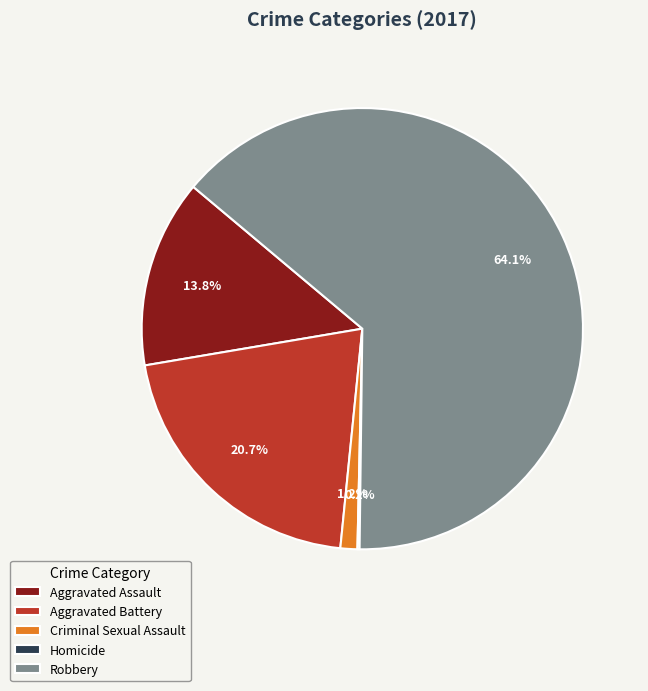

What percentage is the Criminal Sexual Assault slice, to the nearest percent?

1%